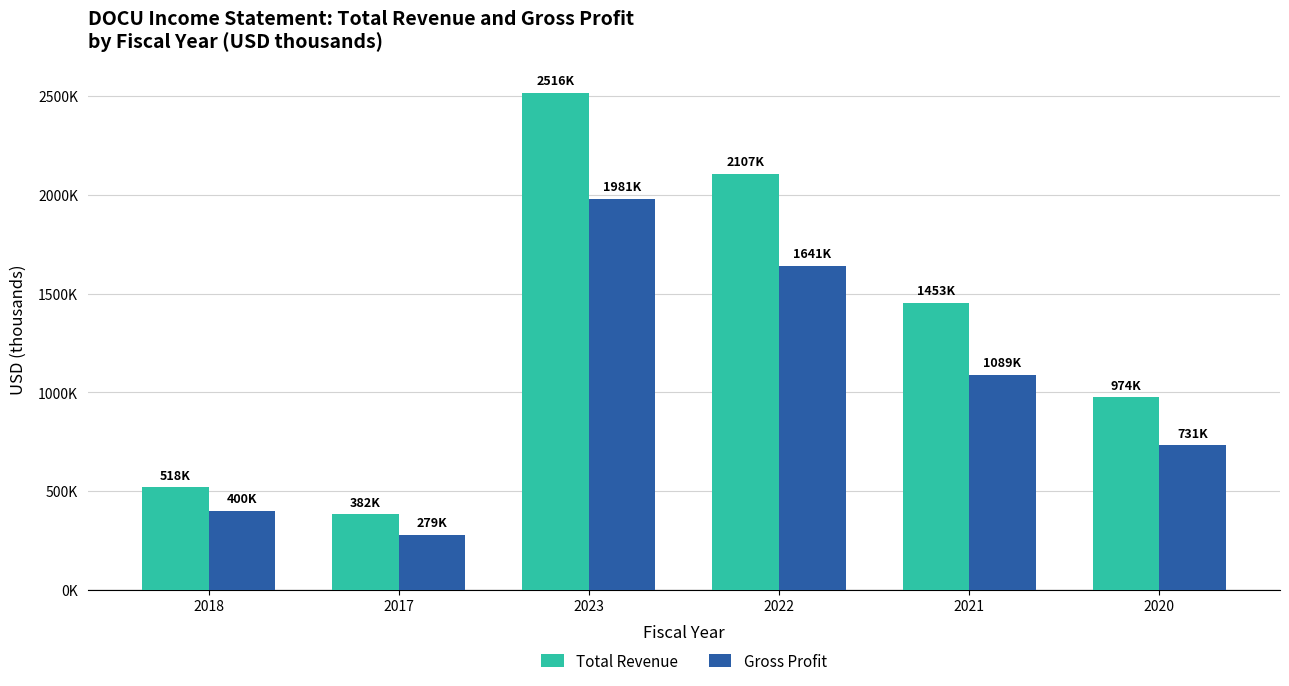

What position from the right is 2021?

2